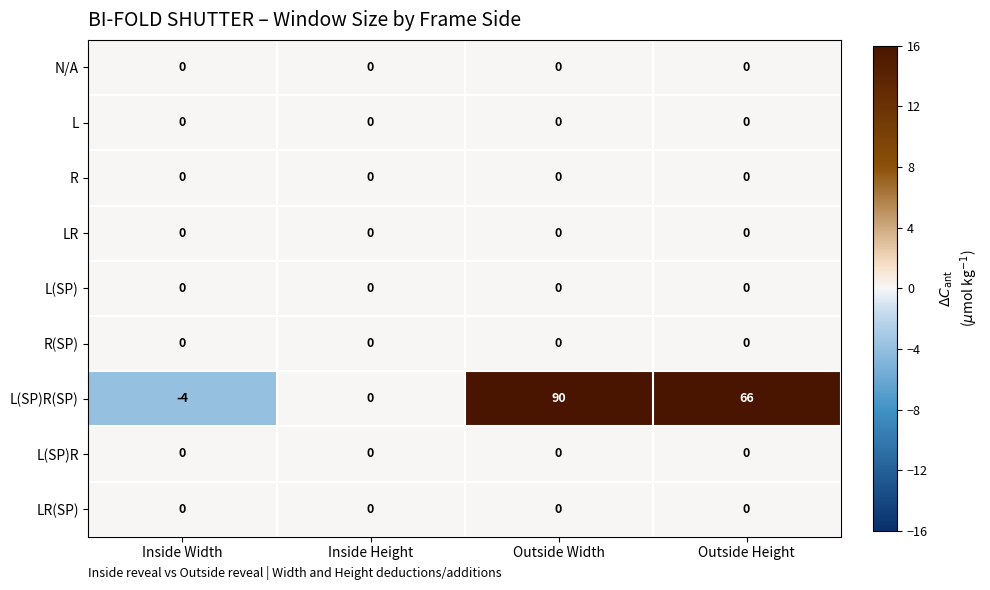

What is the total value across all series at Inside Width?

-4